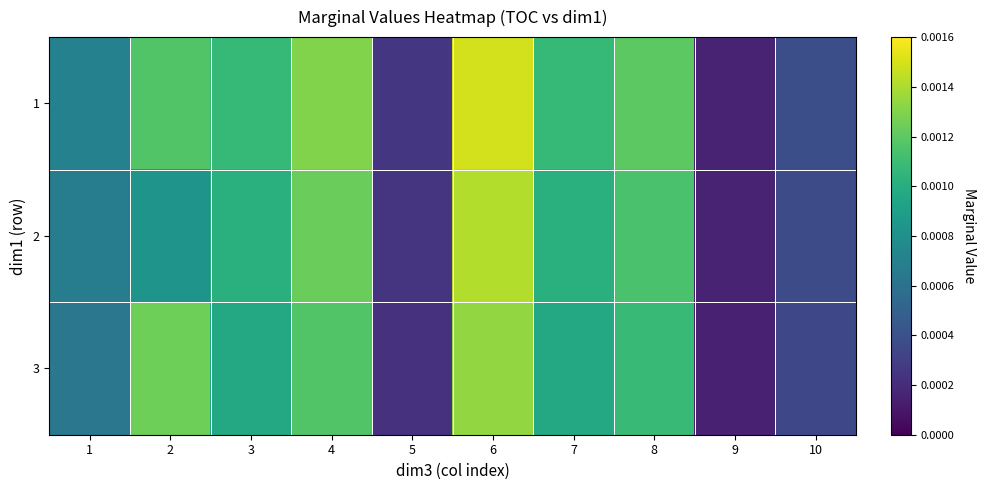

How many data points does each series have?

10